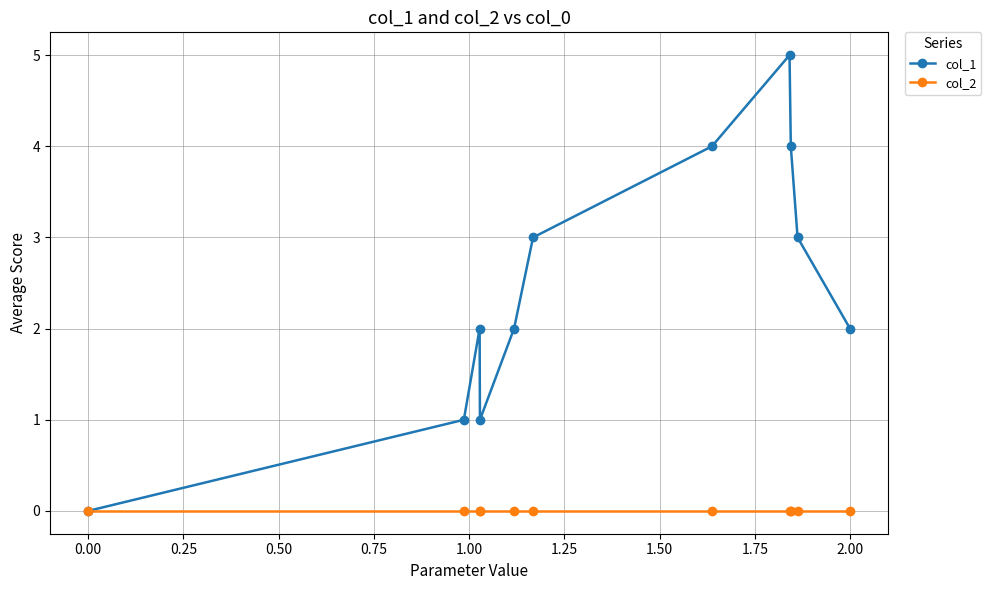

Which series has the largest total across all categories?

col_1